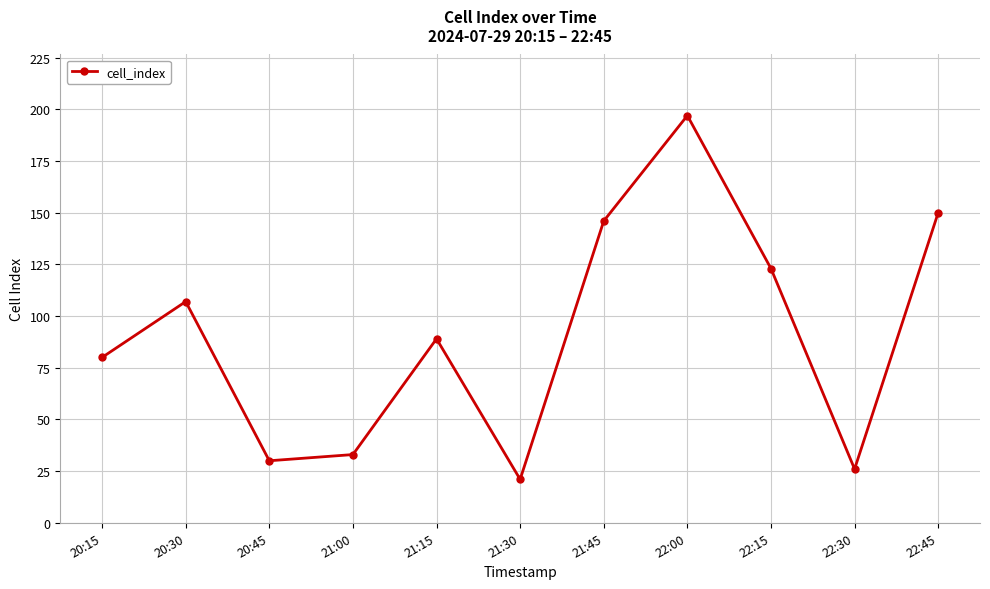

List the labels in order of value, smallest first.

21:30, 22:30, 20:45, 21:00, 20:15, 21:15, 20:30, 22:15, 21:45, 22:45, 22:00